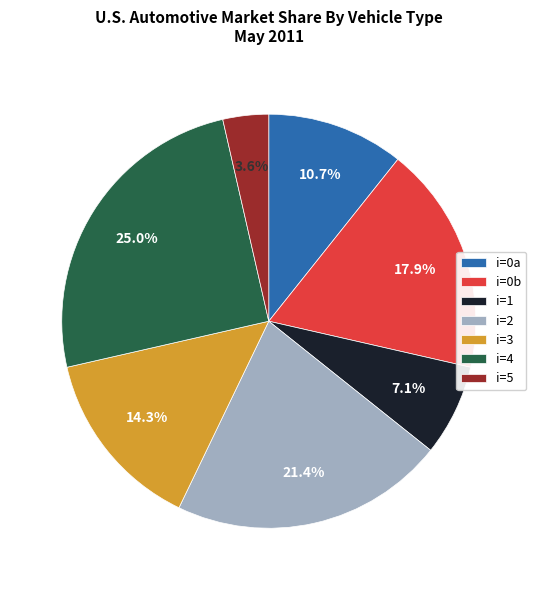

To the nearest percent, what is the difference between the largest and smallest slice percentages?

21%